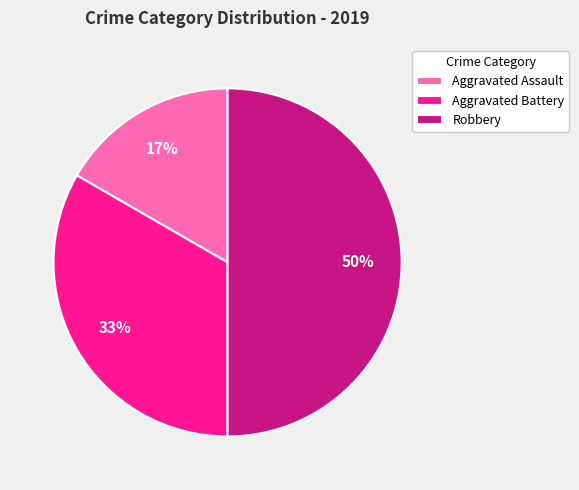

The Robbery slice represents 50% of the pie. True or false?

True